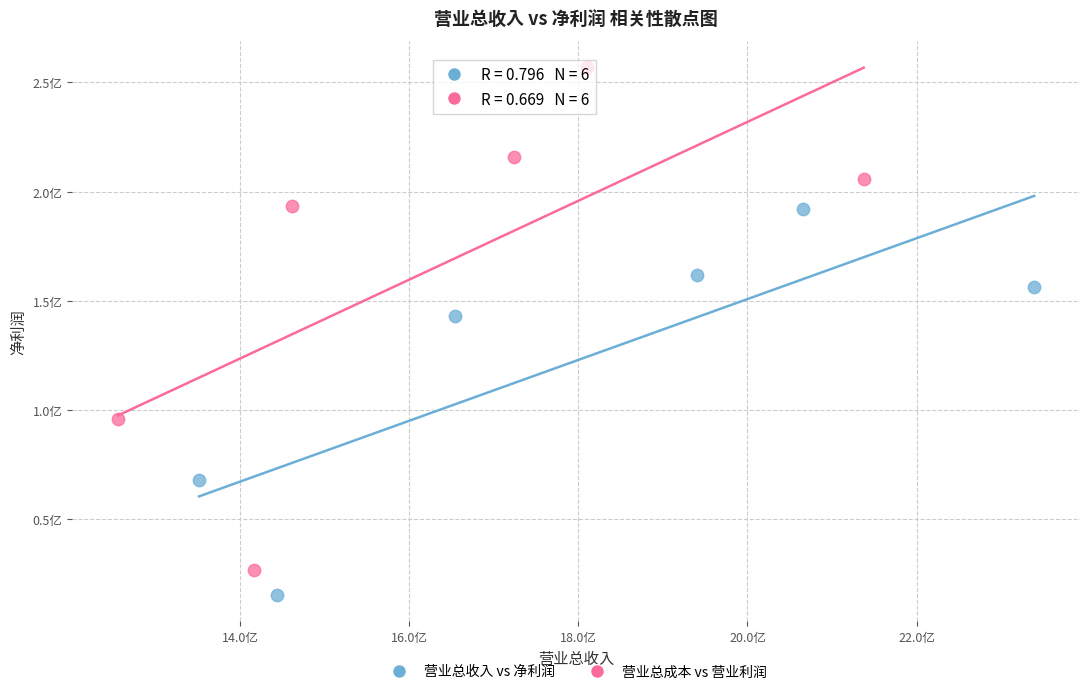

What are all the series names shown in the legend?

营业总收入 vs 净利润, 营业总成本 vs 营业利润